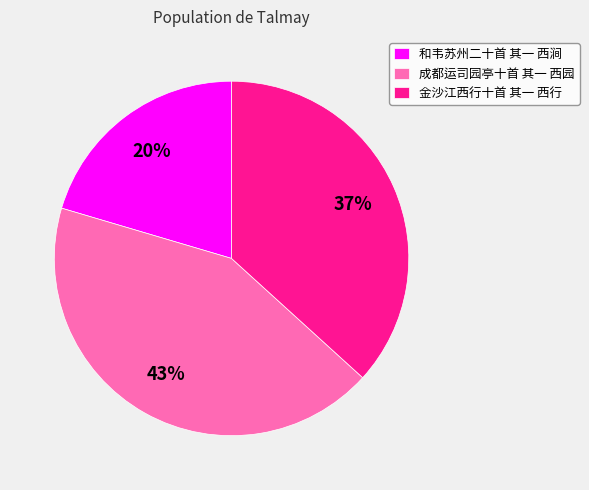

To the nearest percent, what is the average slice percentage?

33%